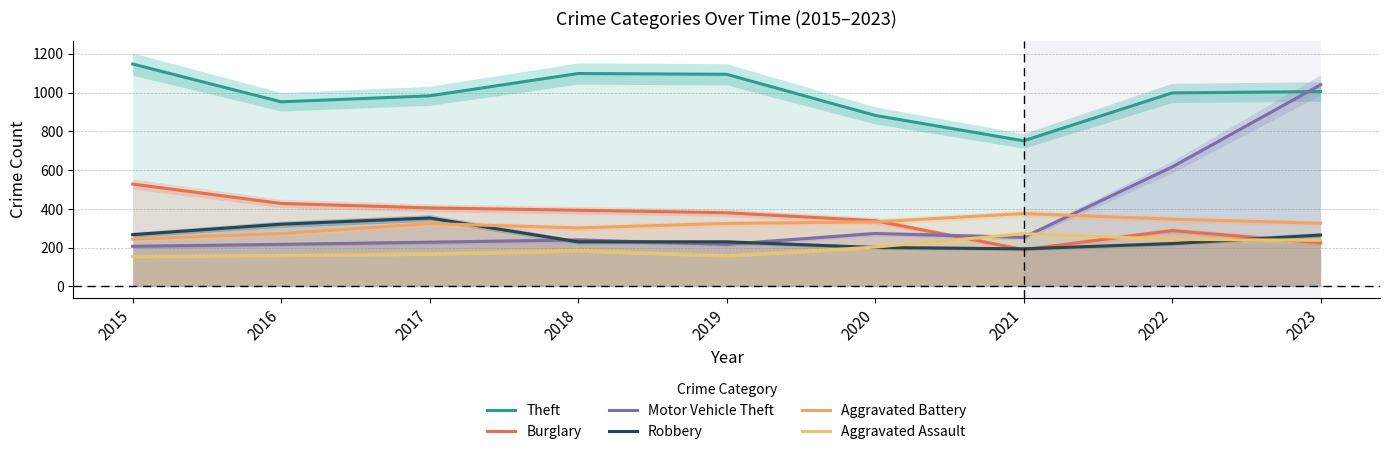

What is the difference between the maximum and minimum values in the Burglary series?

338